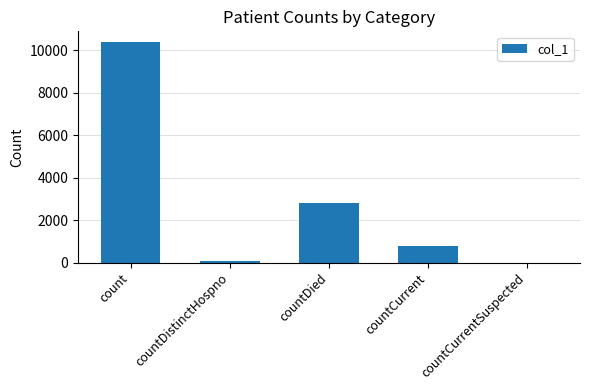

Approximately how many times larger is the value at countDied compared to count?

0.3